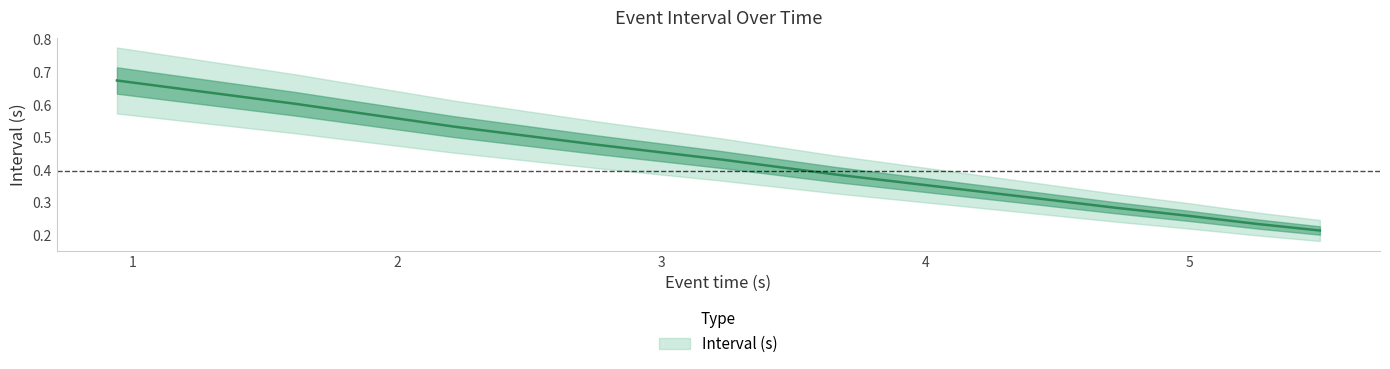

How many values are between 0 and 1?

12